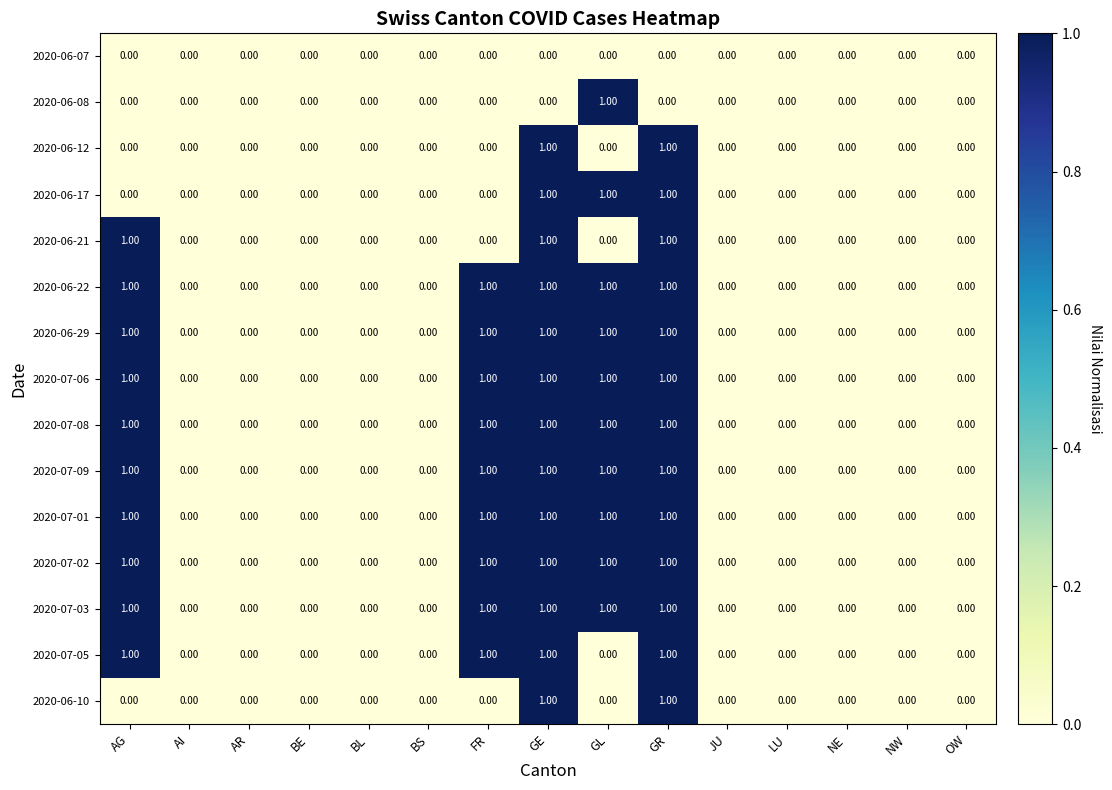

Is the value of 2020-06-10 at GE greater than the value of 2020-07-03 at LU?

Yes